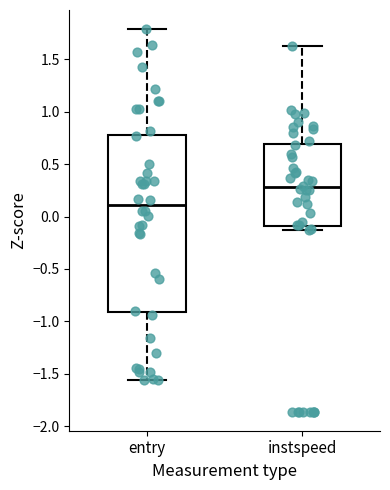

Comparing the boxes themselves (not the whiskers), which one is the tallest?

entry